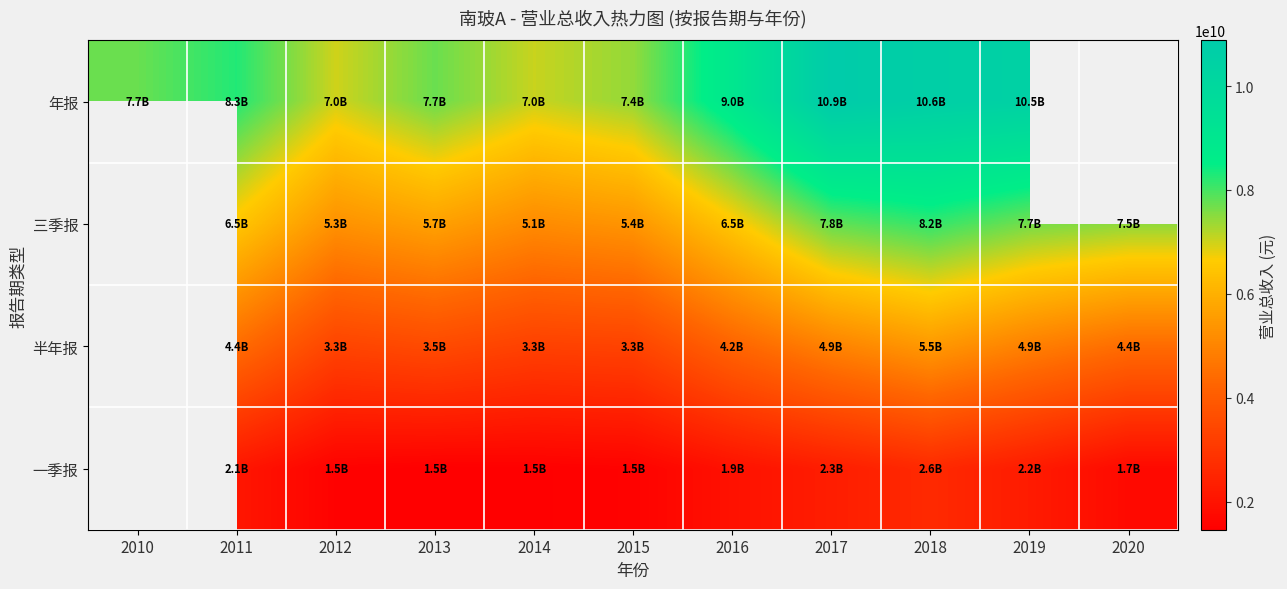

How many 三季报 values are between 5148947434 and 7661655487?

8